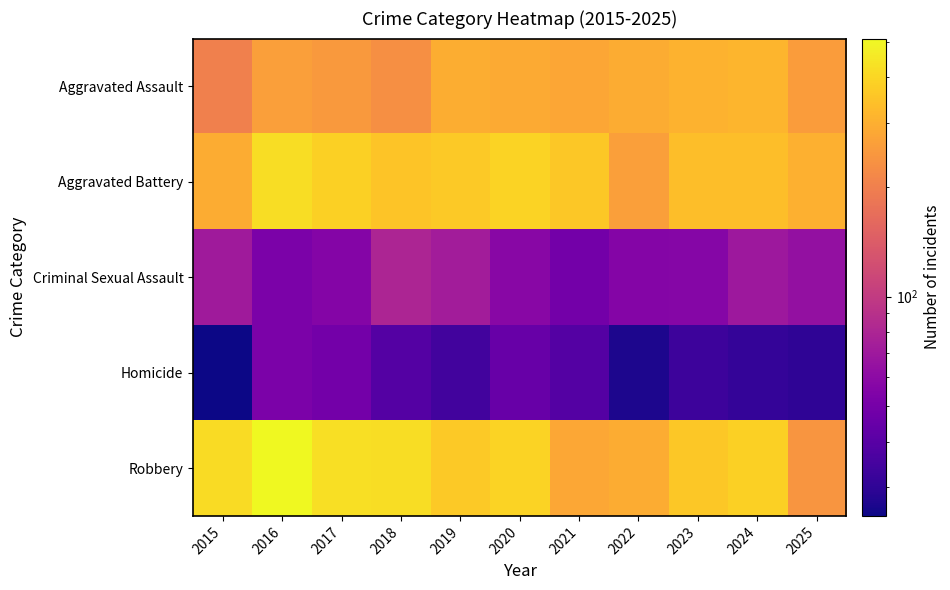

Reading left to right, list all the values displayed in this chart.

Aggravated Assault: 2015=201	2016=264	2017=249	2018=231	2019=295	2020=290	2021=279	2022=291	2023=307	2024=315	2025=257
Aggravated Battery: 2015=292	2016=422	2017=383	2018=353	2019=365	2020=391	2021=360	2022=261	2023=336	2024=336	2025=301
Criminal Sexual Assault: 2015=71	2016=52	2017=56	2018=80	2019=73	2020=58	2021=49	2022=56	2023=57	2024=69	2025=64
Homicide: 2015=25	2016=52	2017=49	2018=39	2019=34	2020=45	2021=39	2022=27	2023=33	2024=31	2025=30
Robbery: 2015=417	2016=511	2017=426	2018=421	2019=364	2020=390	2021=283	2022=292	2023=360	2024=383	2025=243